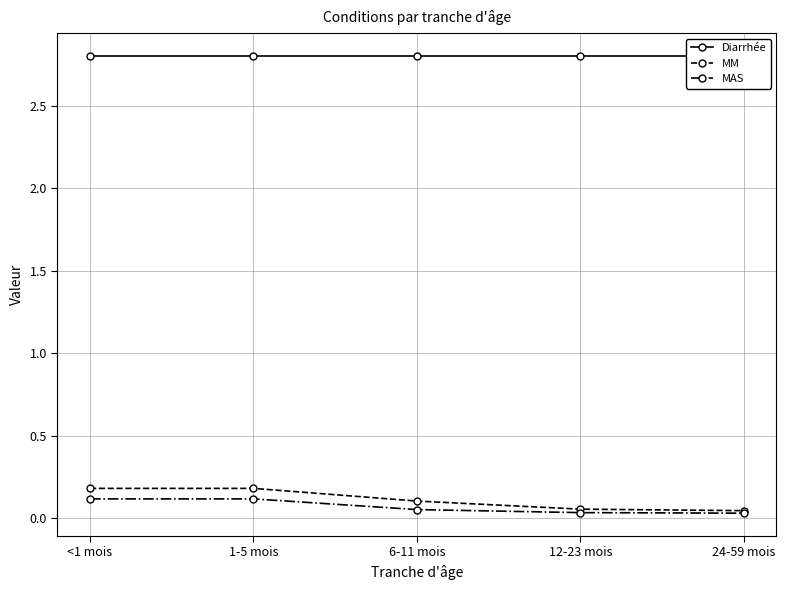

At which category is the sum across all series the highest?

<1 mois